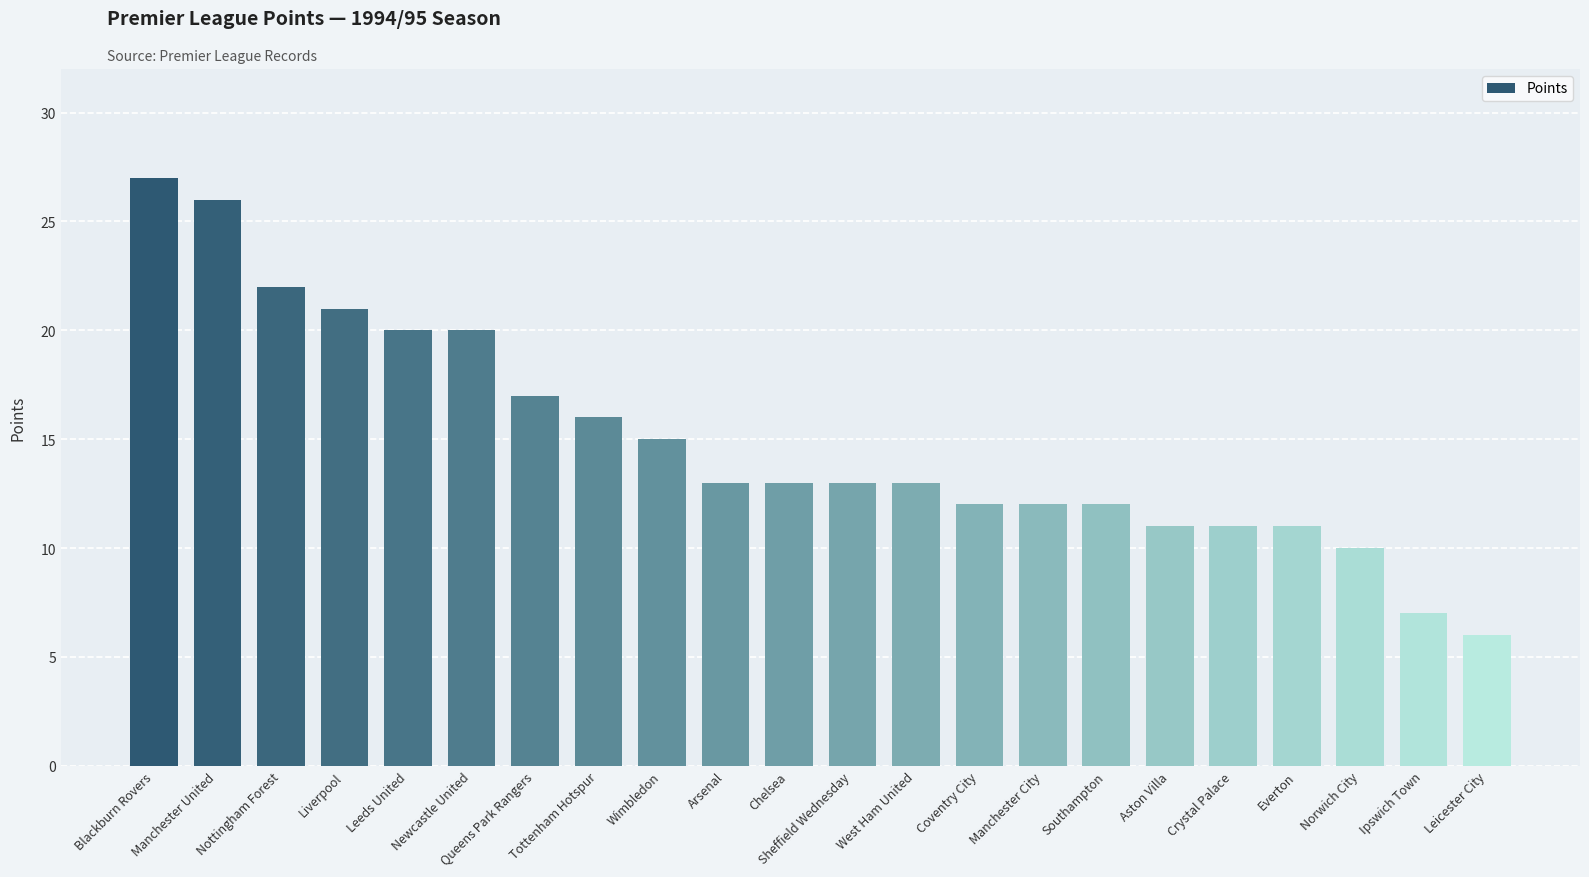

At which category does the chart reach its peak across all series?

Blackburn Rovers